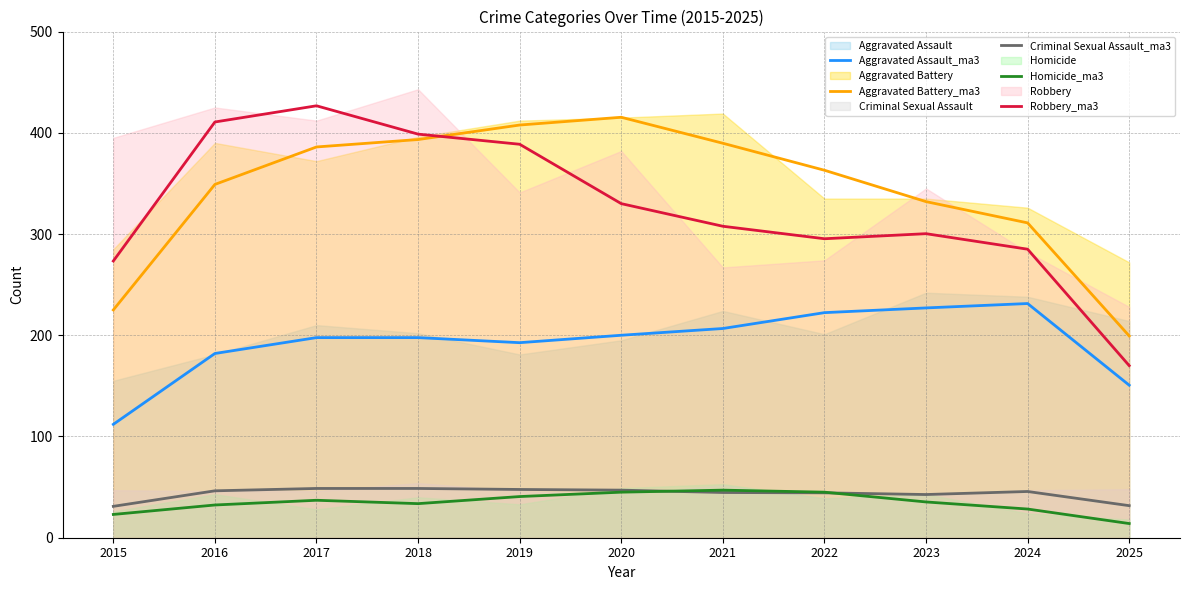

What is the value of the Homicide_ma3 point at the 1st from the left?

23.0